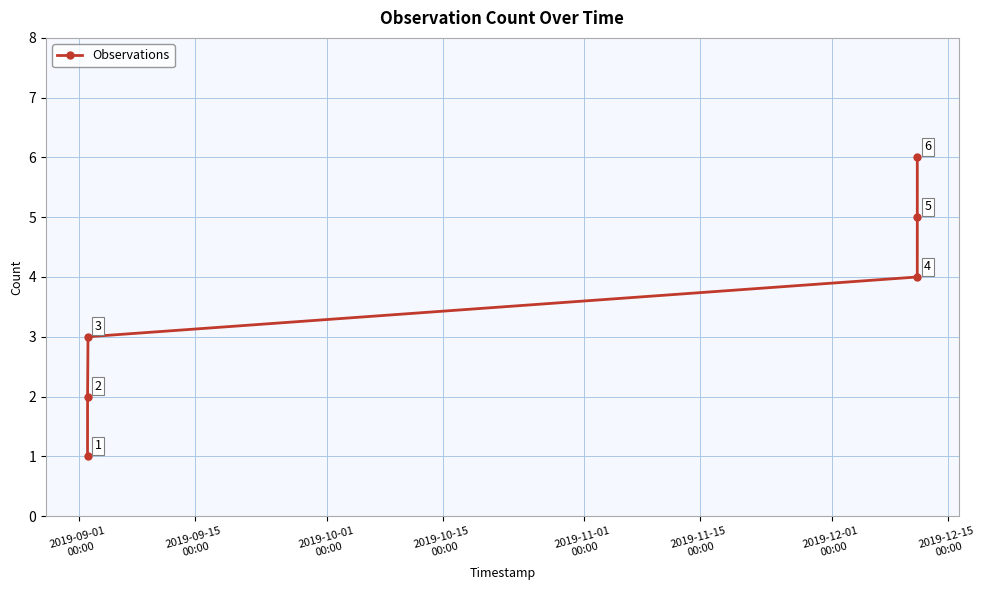

What is the value of the 3rd point from the left?

3